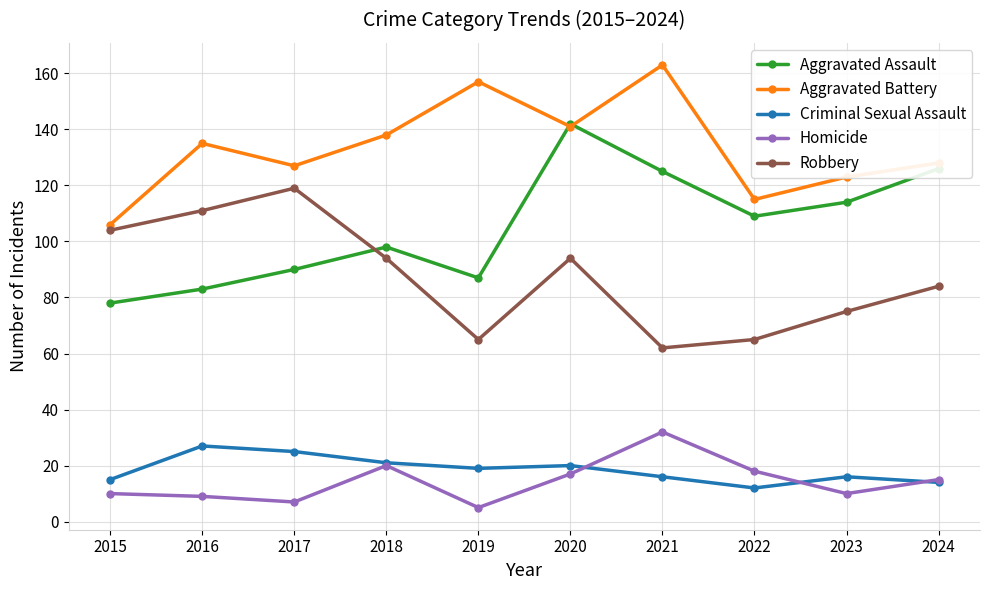

Where is the first local maximum for Criminal Sexual Assault?

2016